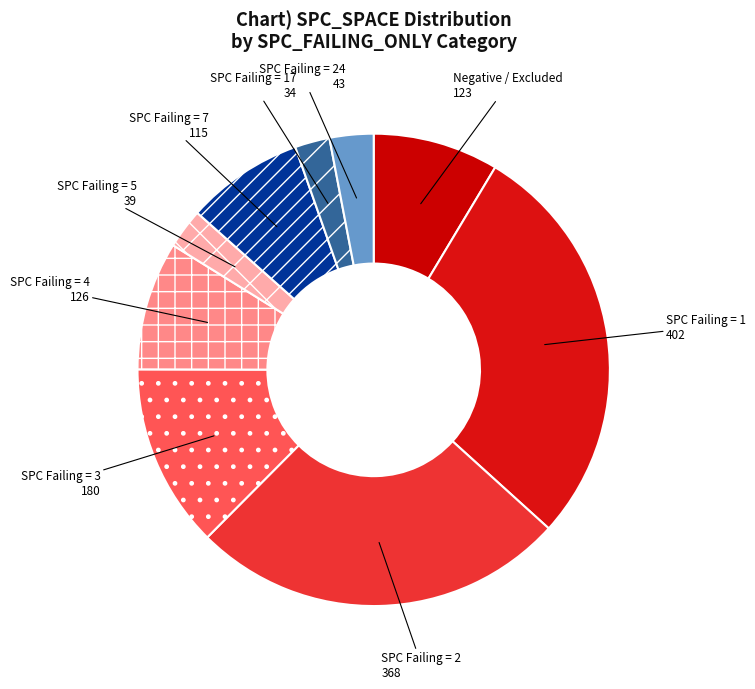

What is the ratio of the value at SPC Failing = 7 to the value at SPC Failing = 1?

0.3